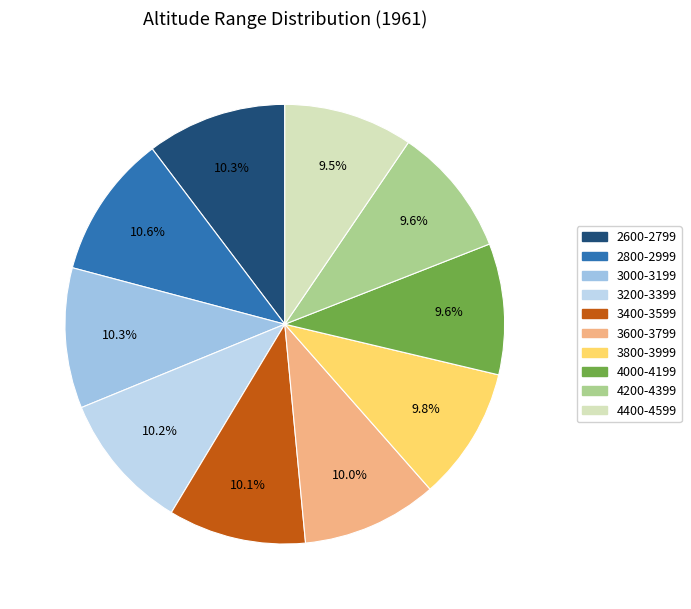

Is the sum of 4000-4199 and 3600-3799 greater than half?

No